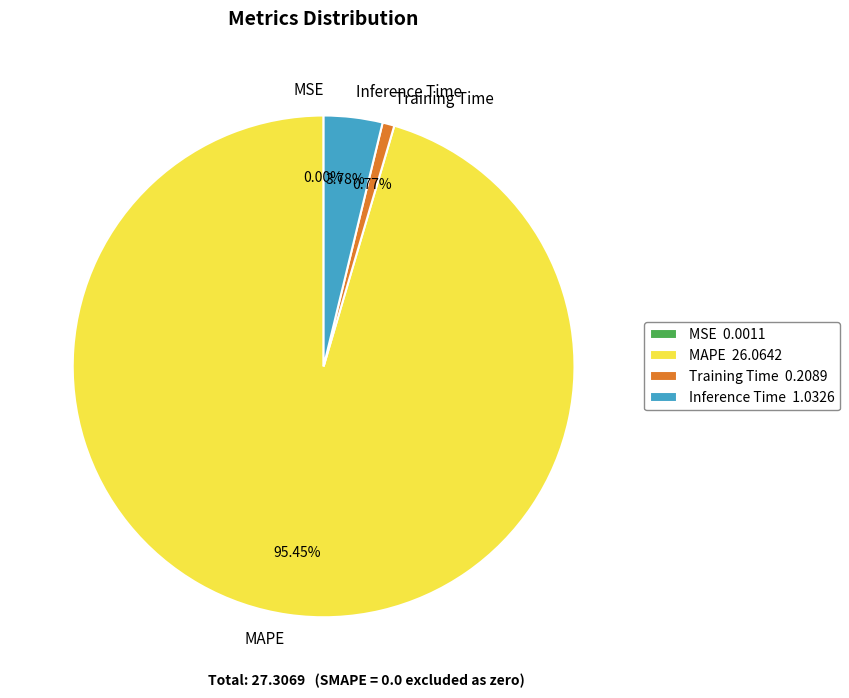

Which slice is the largest?

MAPE